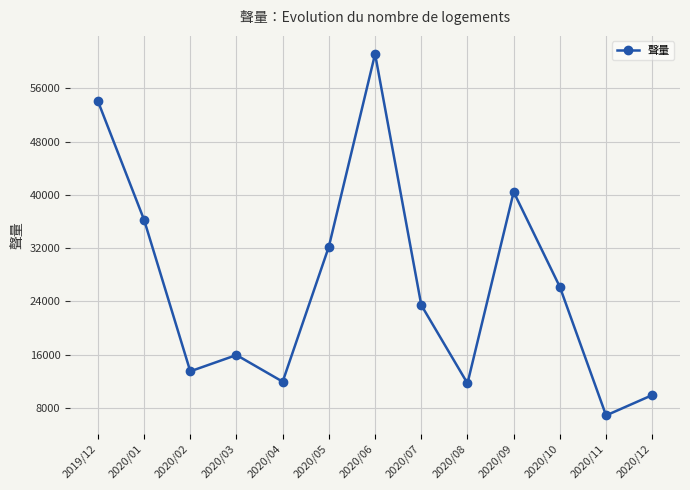

What is the sum of the values at 2020/06 and 2020/08?

72850